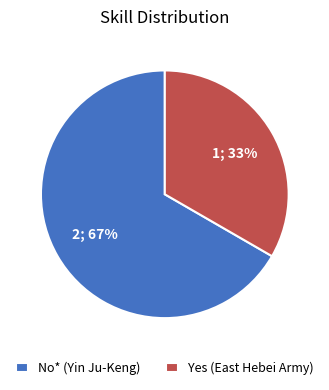

Does Yes (East Hebei Army) represent more than half of the total?

No